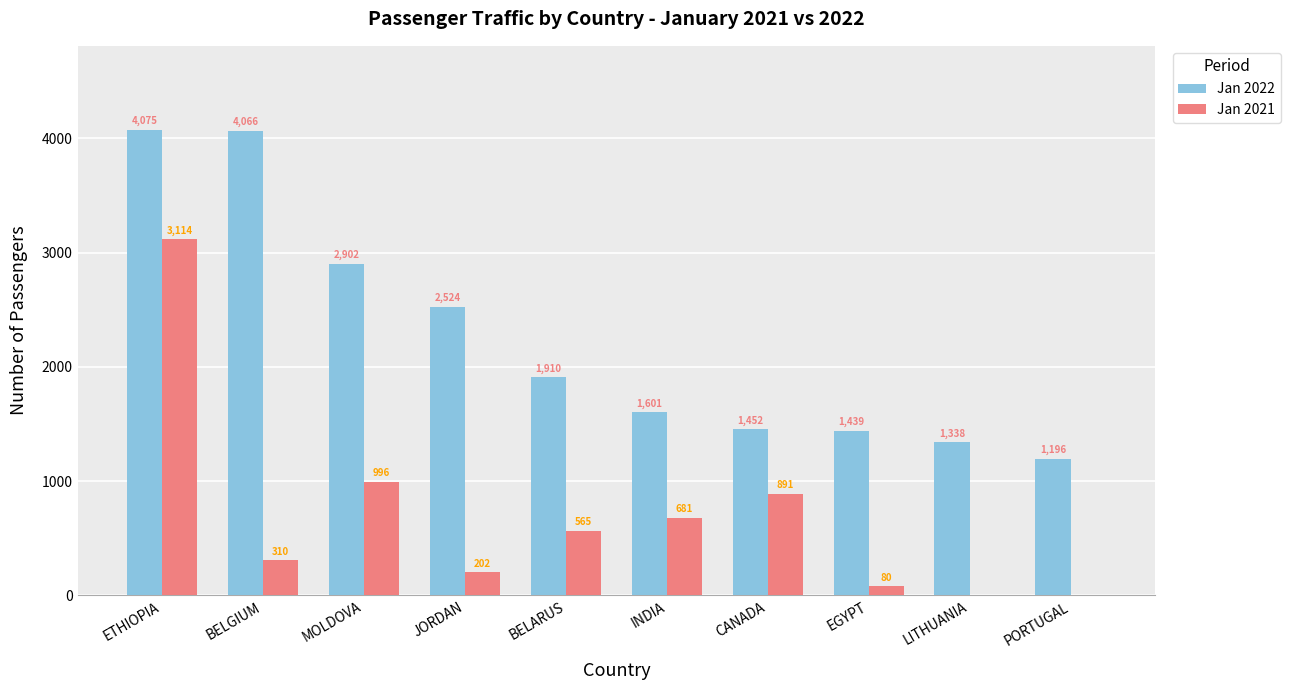

At which label does Jan 2021 first exceed 565?

ETHIOPIA